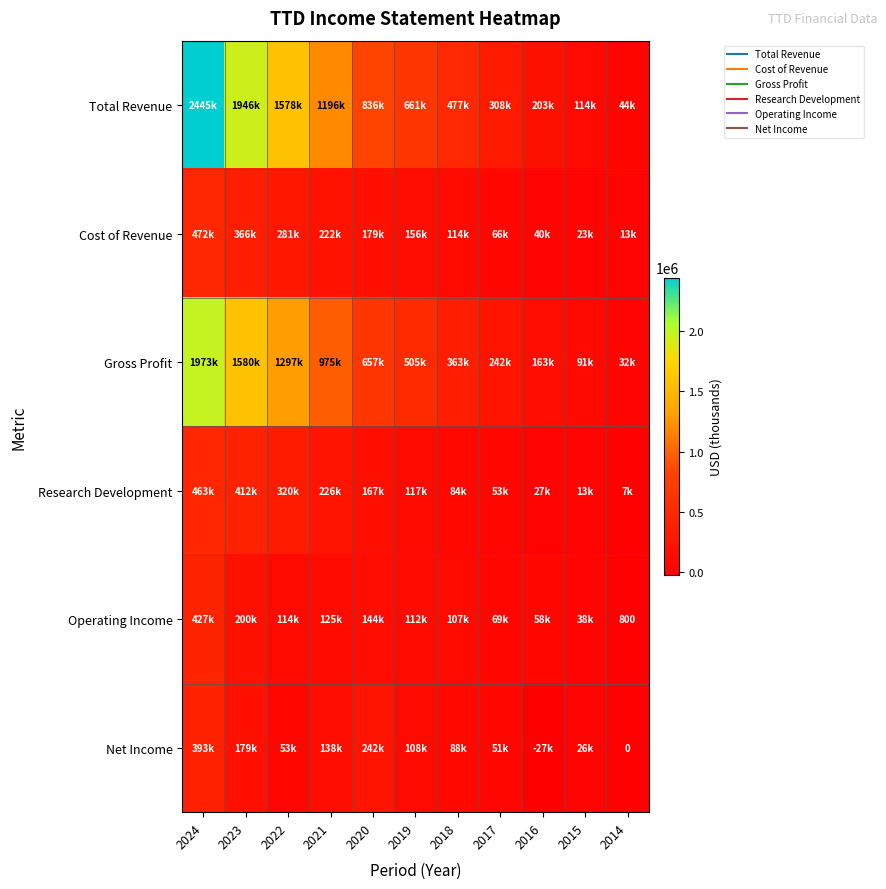

What is the greatest value displayed?

2444800